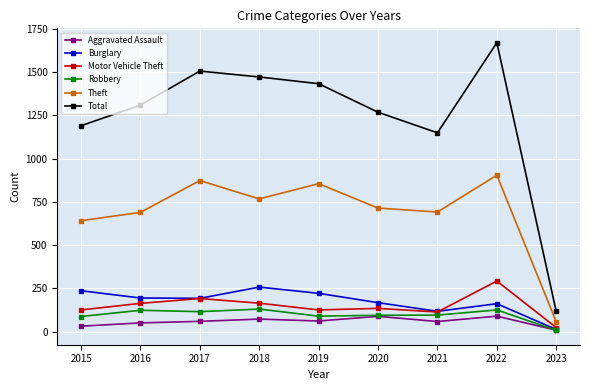

How many interior local peaks does the Theft series have?

3